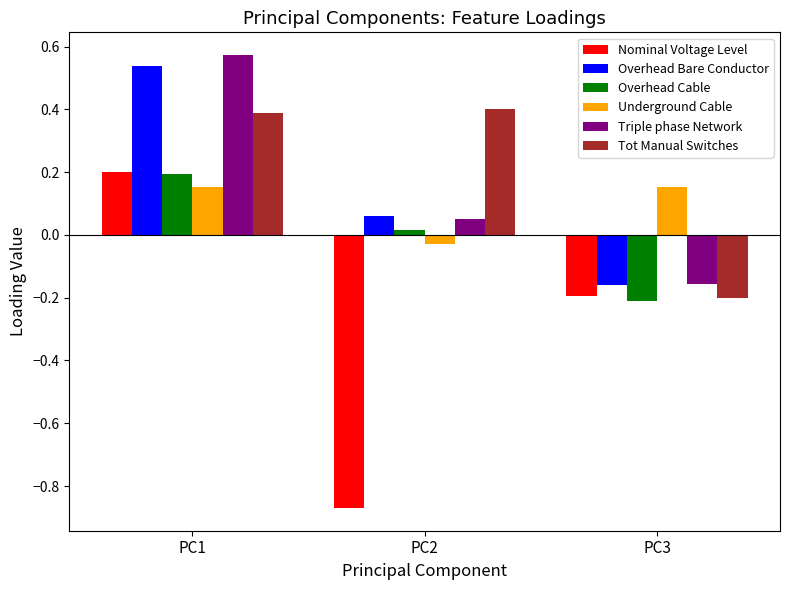

Where is Overhead Bare Conductor nearest to the value 0?

PC2